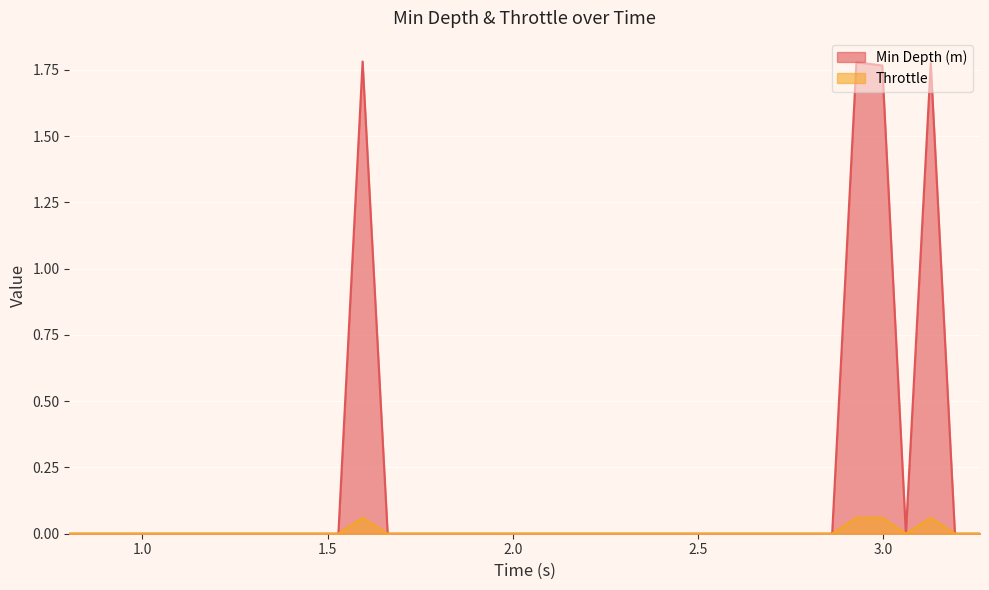

What is the sum of all Min Depth (m) values?

7.1